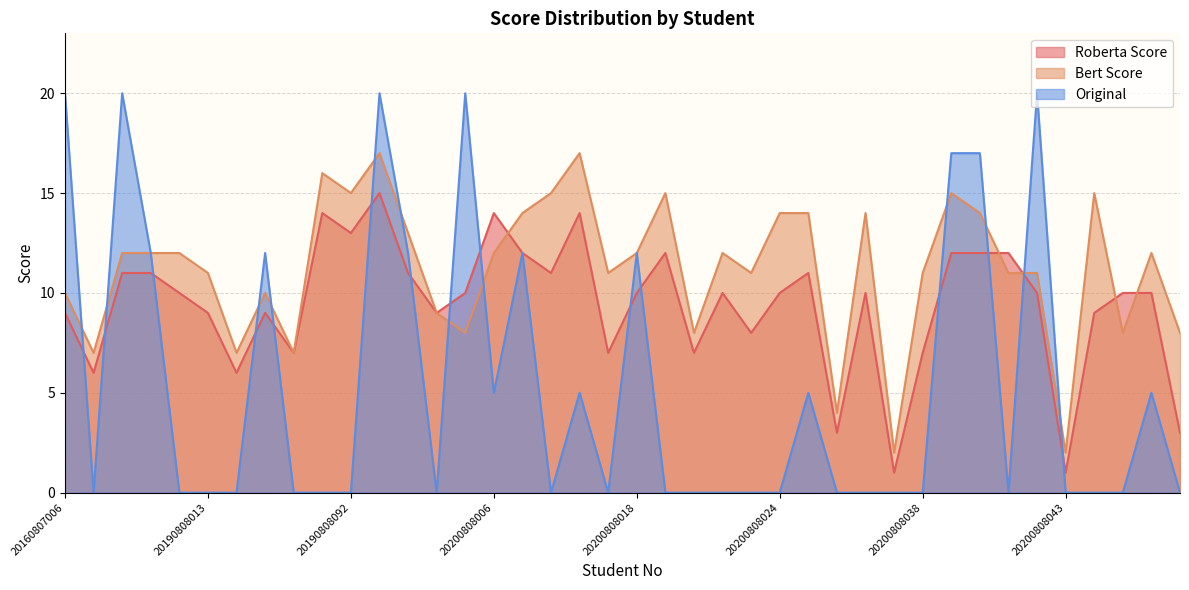

What is the maximum value shown in the chart?

20